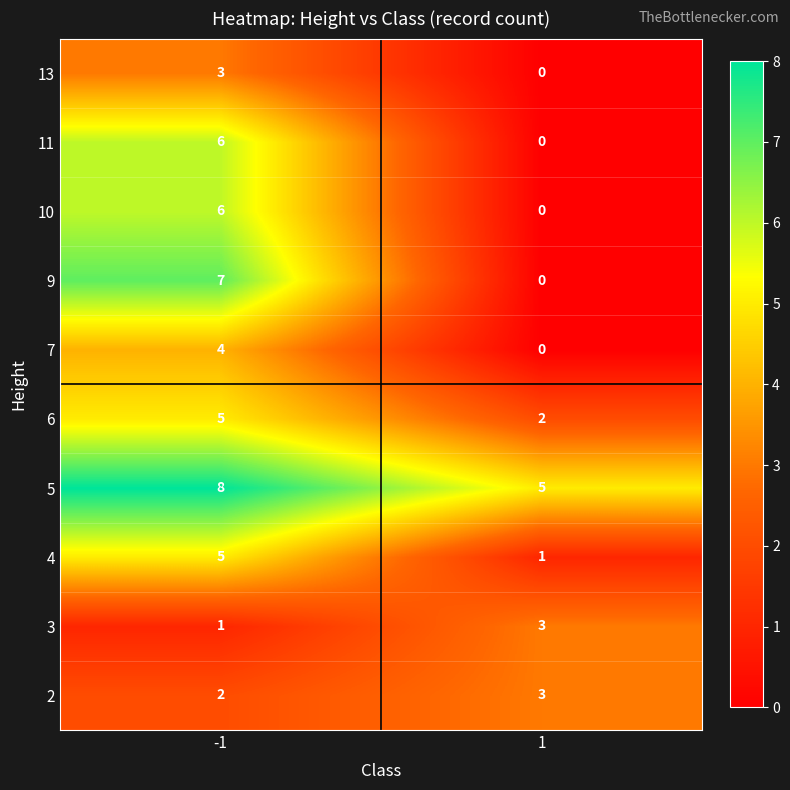

The value of 9 at -1 is 7. True or false?

True